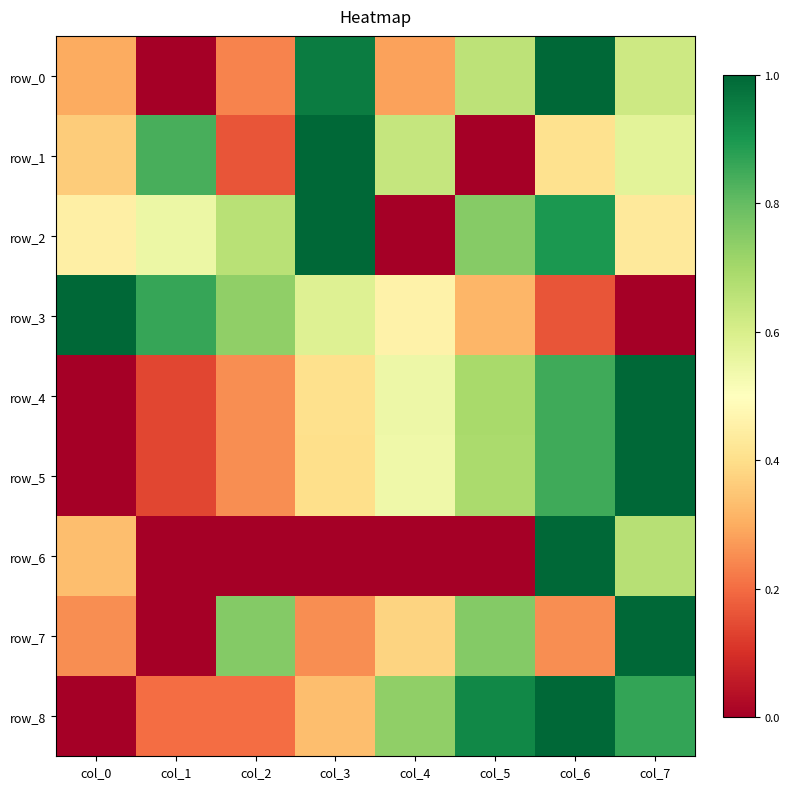

At which label does row_0 reach its peak?

col_6